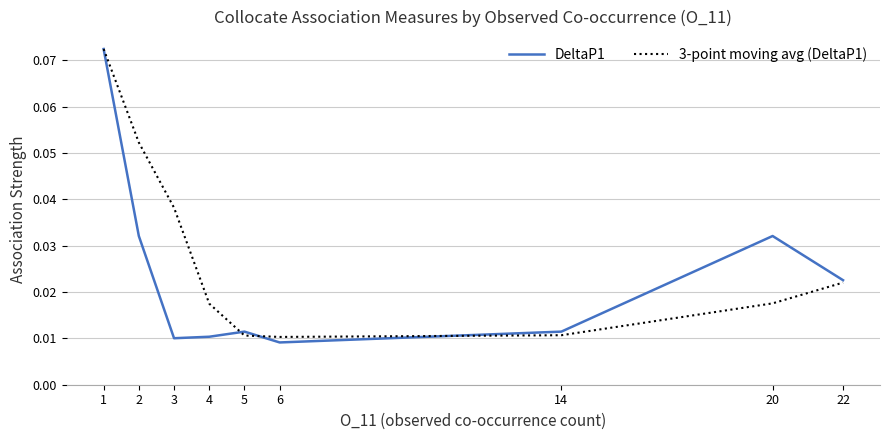

At how many categories does at least one series exceed 0?

9